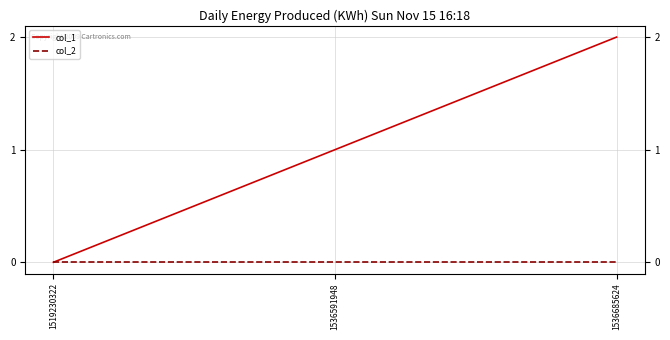

List the series in order of their peak value, highest first.

col_1, col_2